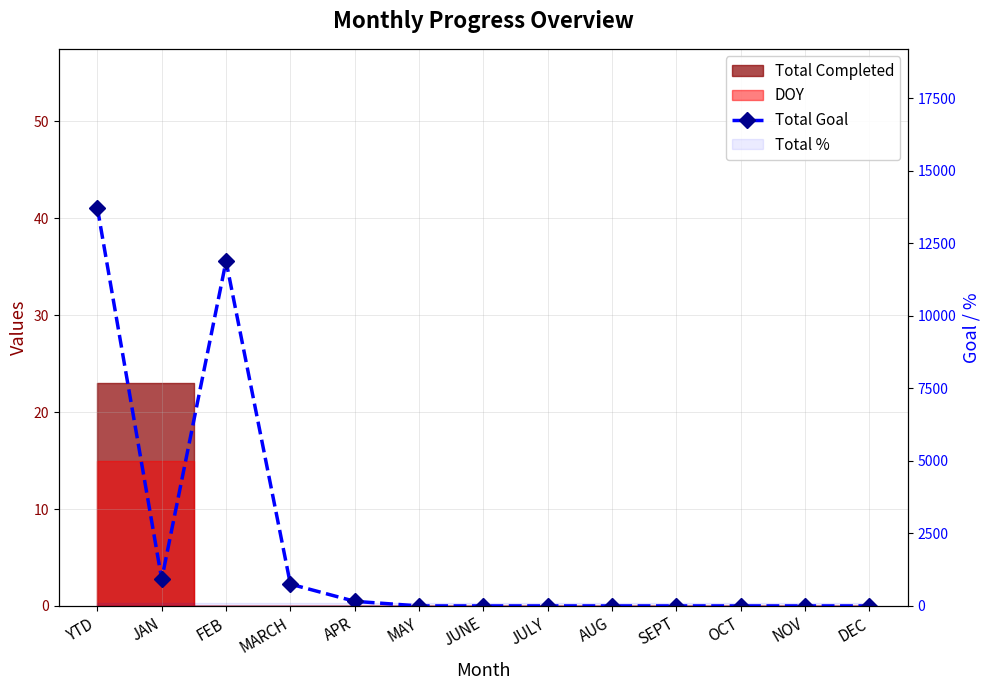

Which label corresponds to the smallest value in the chart?

MAY